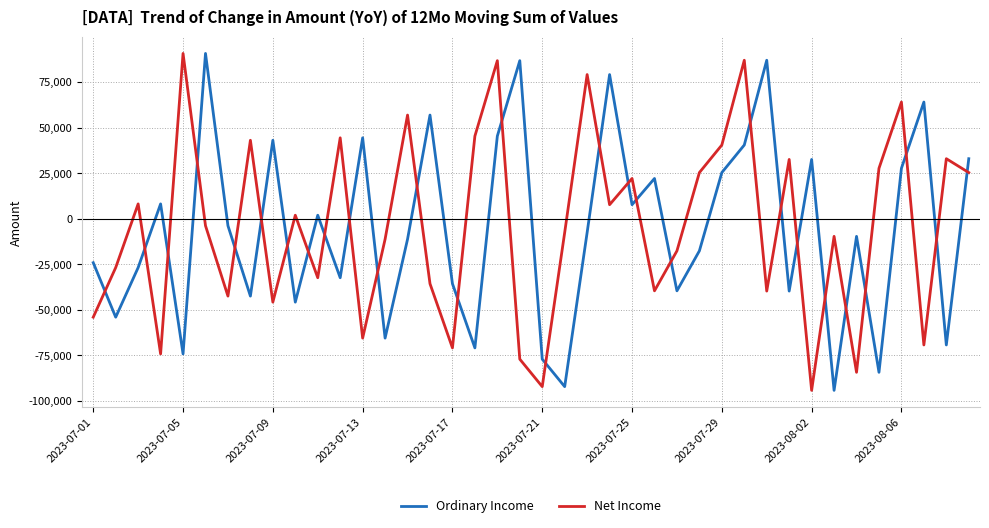

How many positive values does the Net Income series have?

19